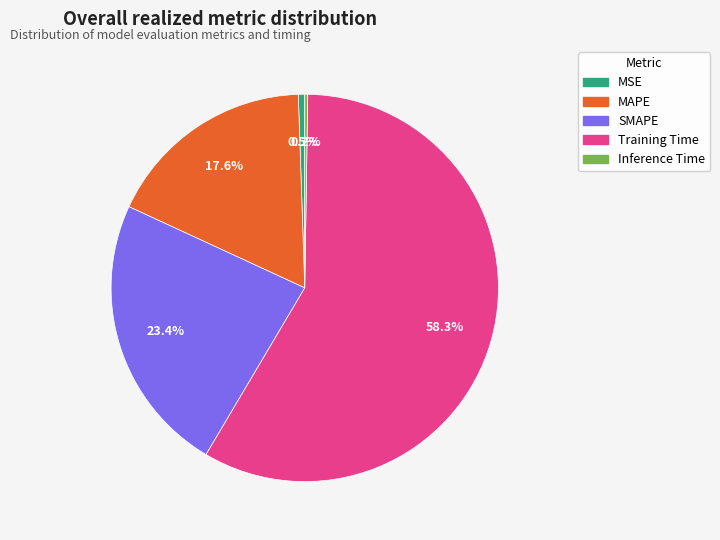

What portion of the pie excludes MAPE?

82.4%